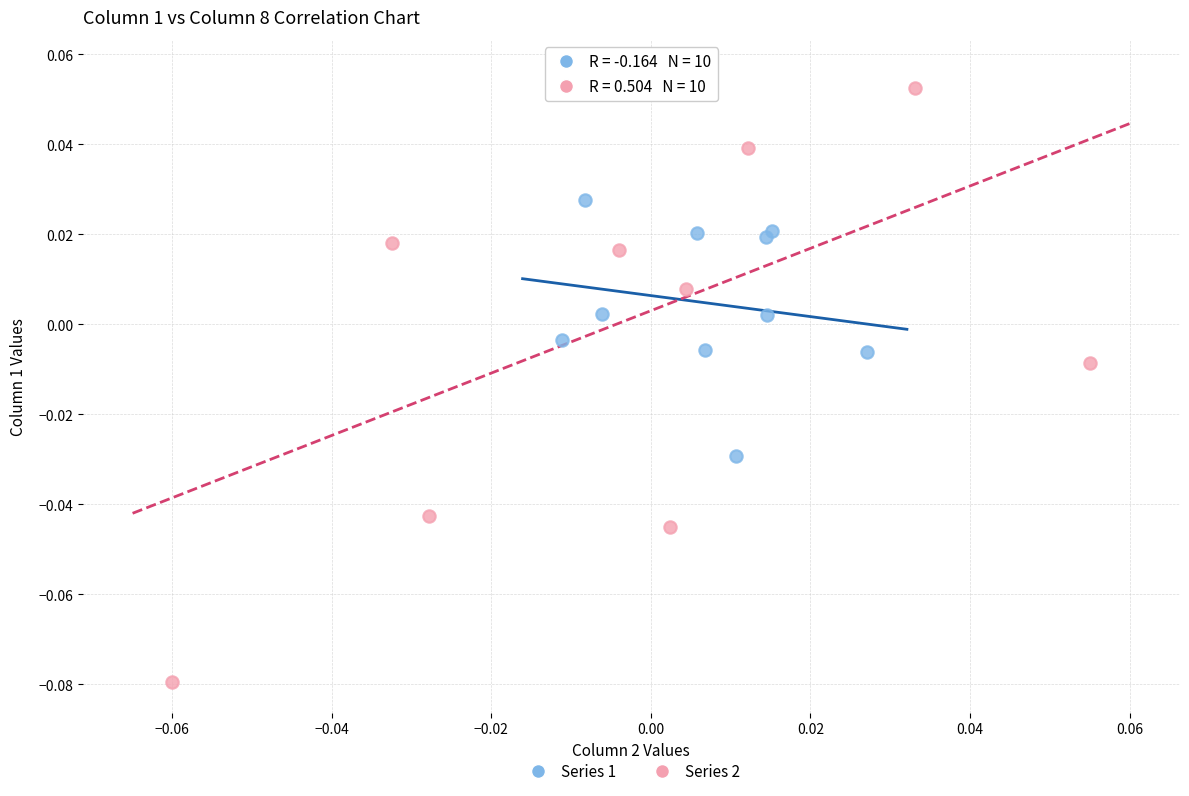

What are all the series names shown in the legend?

Series 1, Series 2